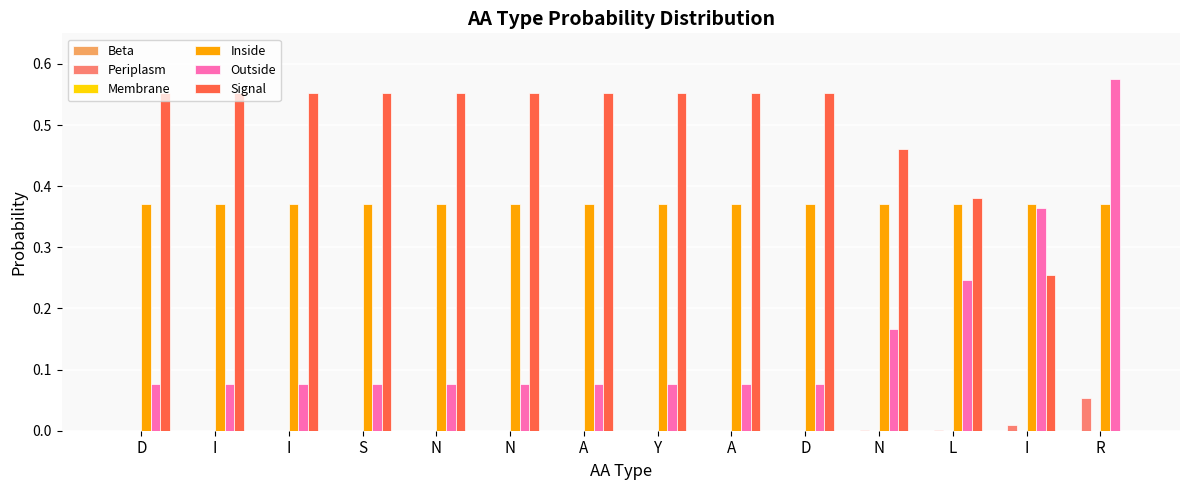

How many groups of bars are there?

14